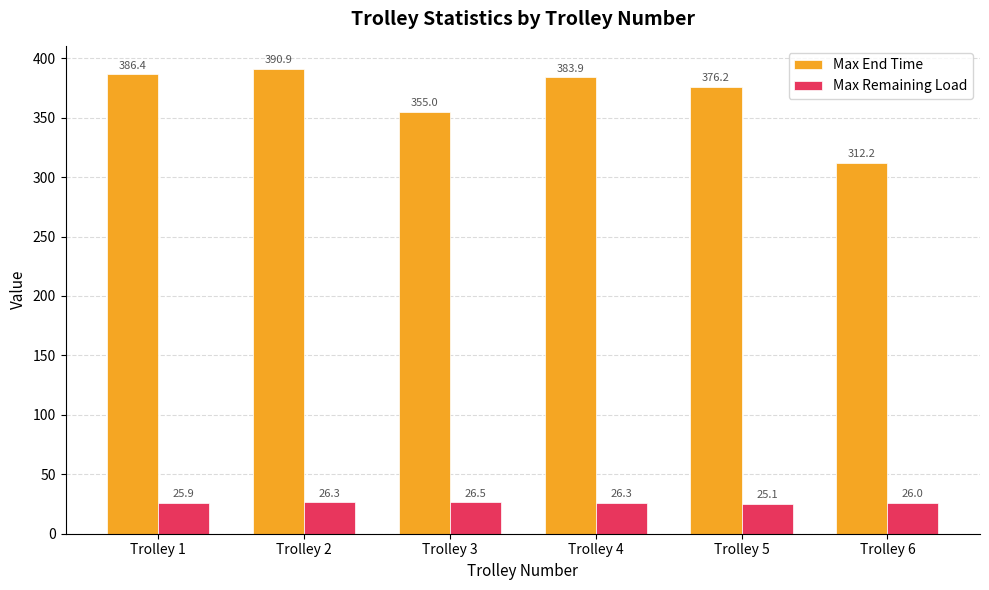

Where does the Max Remaining Load series first go above 26?

Trolley 2